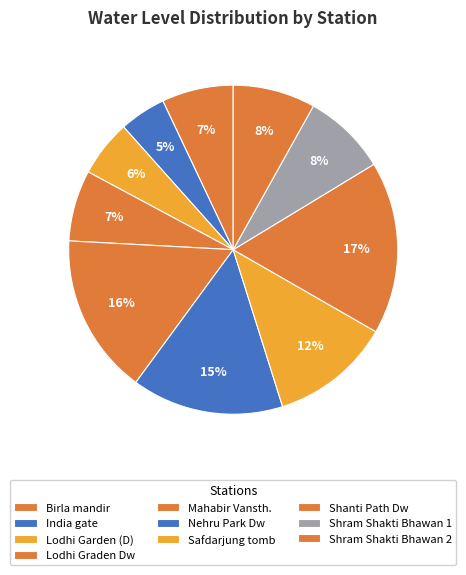

To the nearest percent, what is the difference between the largest and smallest slice percentages?

12%